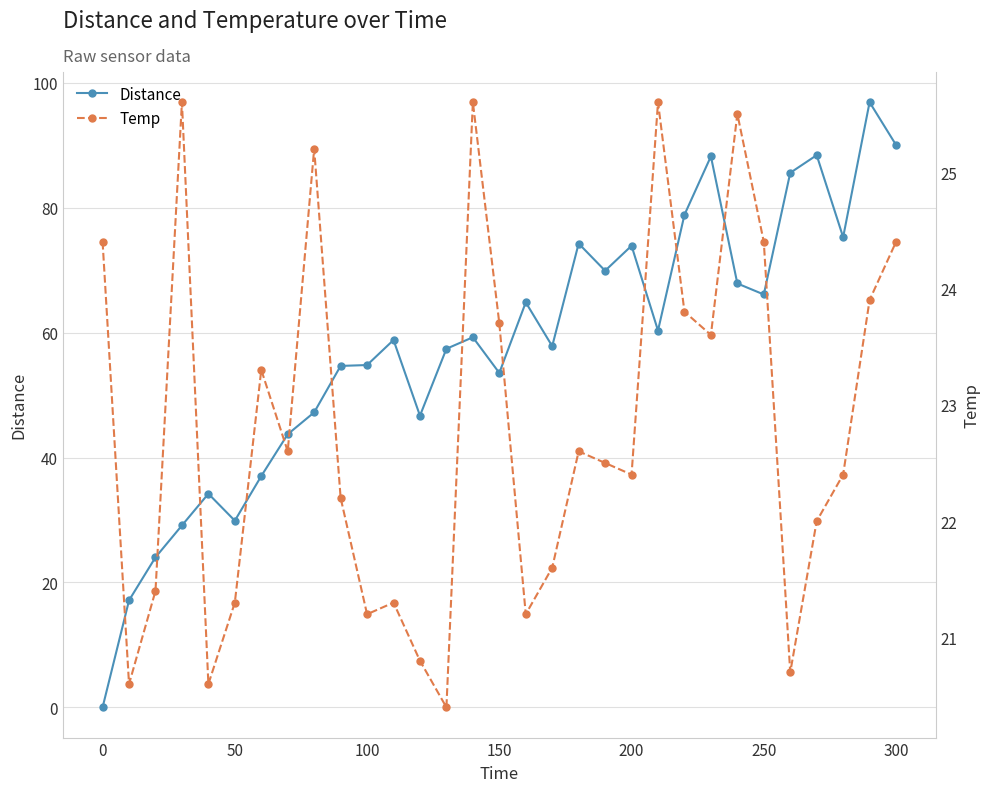

What is the highest value of the Distance series?

96.9